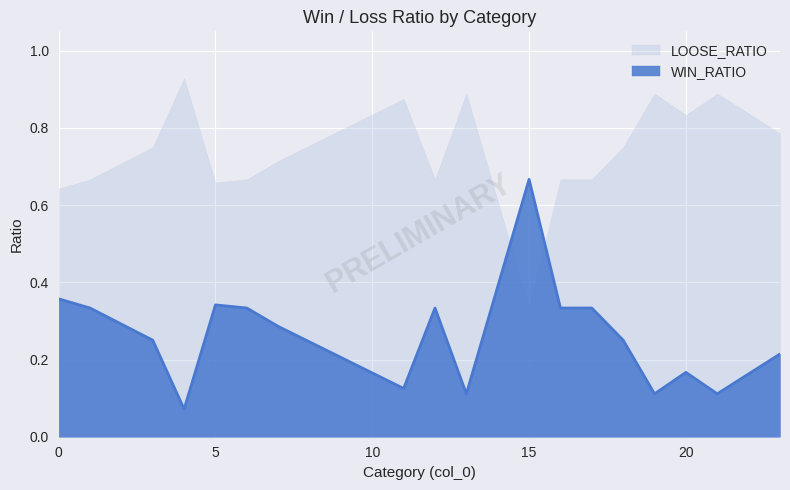

List the labels in order of LOOSE_RATIO value, largest first.

15, 0, 5, 1, 6, 12, 16, 17, 7, 3, 18, 23, 20, 11, 13, 19, 21, 4